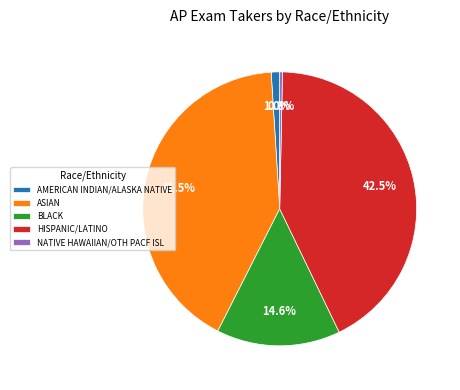

Approximately how many times larger is the value at BLACK compared to NATIVE HAWAIIAN/OTH PACF ISL?

44.7